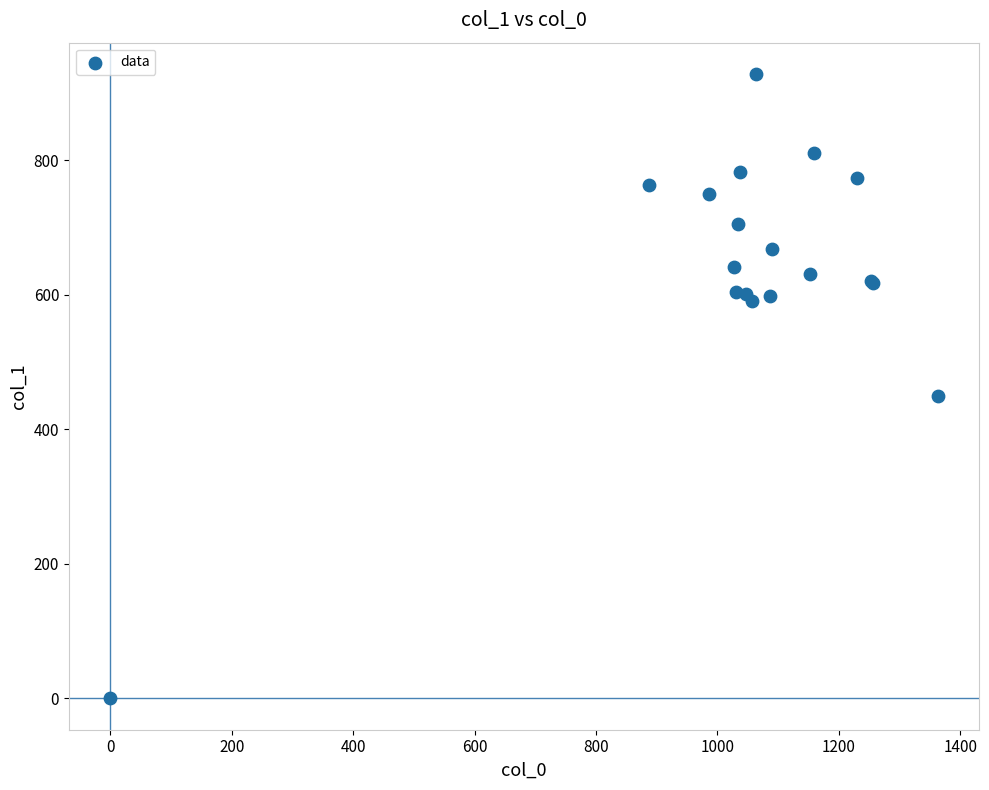

What Y value in the scatter plot is closest to 464?

448.9